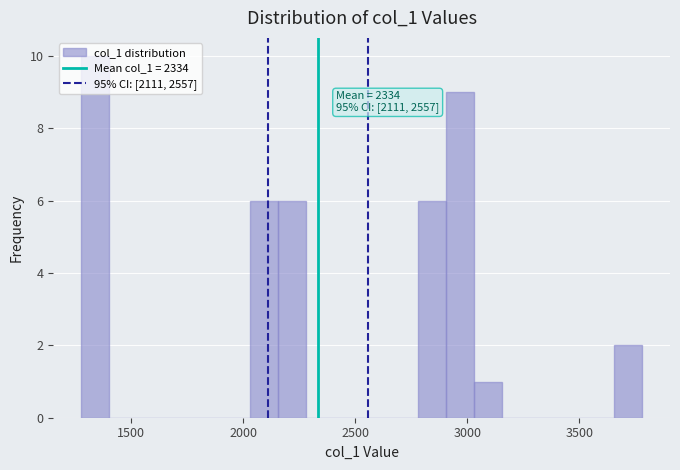

Read against the x-axis, roughly where is the centre of the tallest bar?

1350